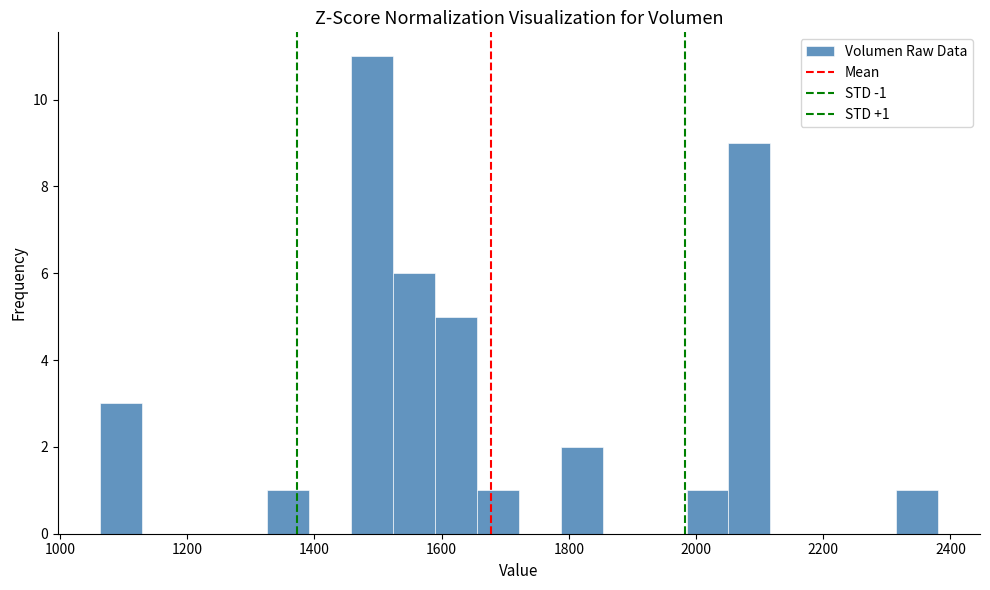

Around what value on the x-axis is the tallest bar? Give the approximate position of its centre, as read against the axis.

1500